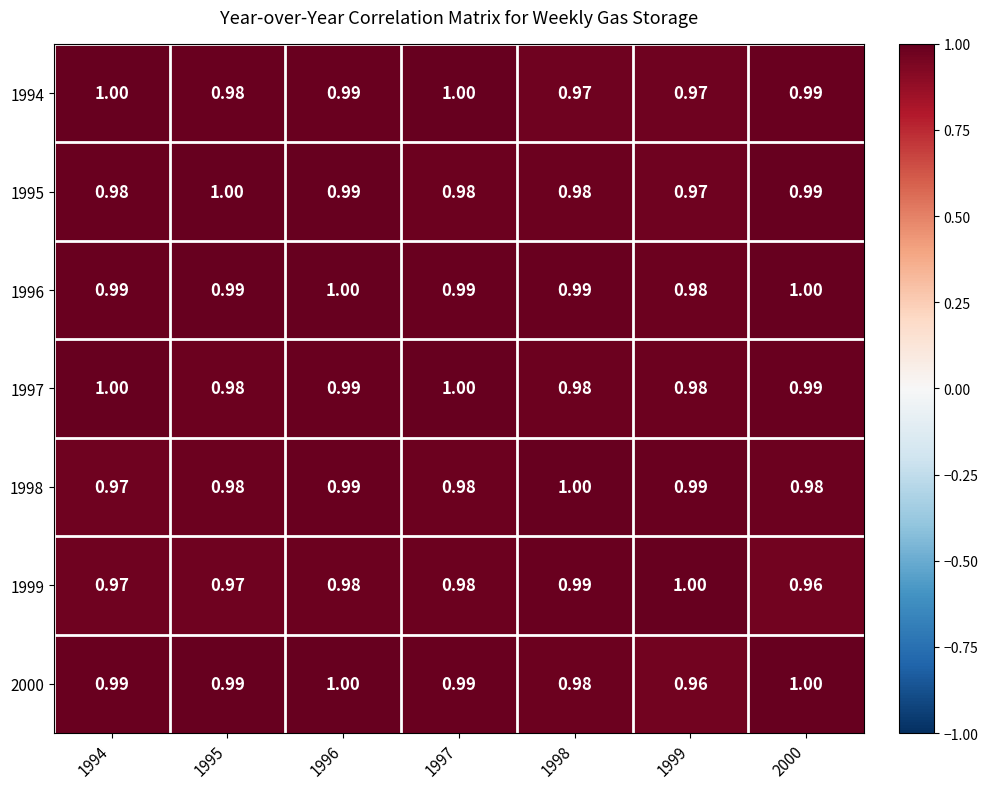

Is the value of 1998 at 1995 greater than the value of 1996 at 1998?

No